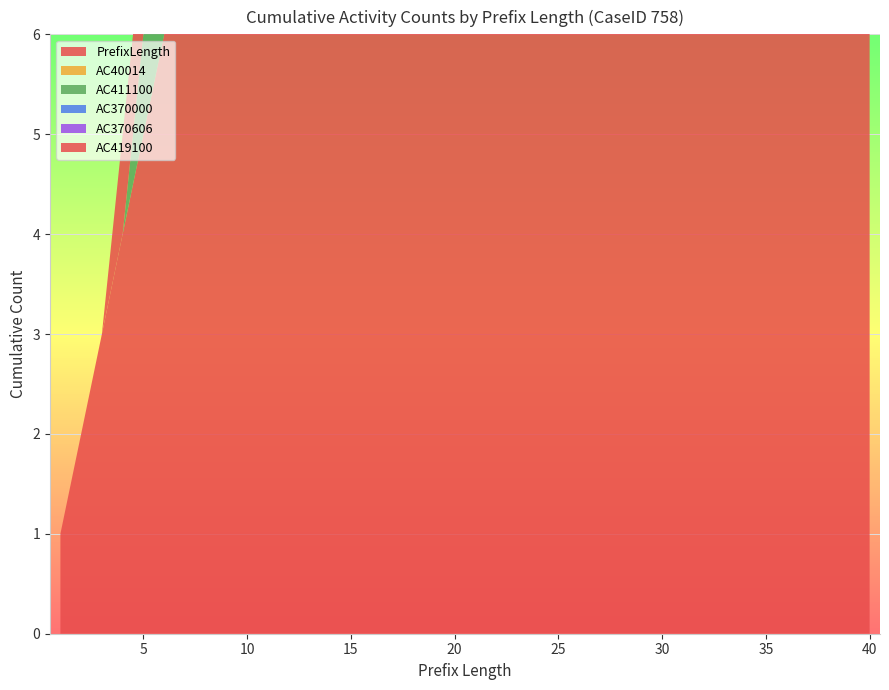

Reading right to left, extract all data points from this chart.

PrefixLength: 40=40	39=39	38=38	37=37	36=36	35=35	34=34	33=33	32=32	31=31	30=30	29=29	28=28	27=27	26=26	25=25	24=24	23=23	22=22	21=21	20=20	19=19	18=18	17=17	16=16	15=15	14=14	13=13	12=12	11=11	10=10	9=9	8=8	7=7	6=6	5=5	4=4	3=3	2=2	1=1
AC40014: 40=5	39=5	38=5	37=4	36=4	35=3	34=3	33=2	32=2	31=2	30=2	29=1	28=1	27=1	26=1	25=1	24=1	23=1	22=1	21=0	20=0	19=0	18=0	17=0	16=0	15=0	14=0	13=0	12=0	11=0	10=0	9=0	8=0	7=0	6=0	5=0	4=0	3=0	2=0	1=0
AC411100: 40=5	39=4	38=4	37=4	36=4	35=4	34=4	33=4	32=4	31=4	30=4	29=4	28=4	27=4	26=4	25=4	24=4	23=4	22=4	21=4	20=4	19=4	18=4	17=4	16=4	15=4	14=4	13=3	12=2	11=1	10=1	9=1	8=1	7=1	6=1	5=1	4=0	3=0	2=0	1=0
AC370000: 40=3	39=3	38=3	37=3	36=3	35=3	34=3	33=3	32=3	31=3	30=3	29=3	28=3	27=3	26=3	25=3	24=3	23=3	22=2	21=2	20=2	19=2	18=2	17=2	16=2	15=1	14=0	13=0	12=0	11=0	10=0	9=0	8=0	7=0	6=0	5=0	4=0	3=0	2=0	1=0
AC370606: 40=2	39=2	38=2	37=2	36=2	35=2	34=2	33=2	32=2	31=2	30=2	29=2	28=2	27=2	26=2	25=2	24=1	23=1	22=1	21=1	20=1	19=1	18=0	17=0	16=0	15=0	14=0	13=0	12=0	11=0	10=0	9=0	8=0	7=0	6=0	5=0	4=0	3=0	2=0	1=0
AC419100: 40=1	39=1	38=1	37=1	36=1	35=1	34=1	33=1	32=1	31=1	30=1	29=1	28=1	27=1	26=1	25=1	24=1	23=1	22=1	21=1	20=1	19=1	18=1	17=1	16=1	15=1	14=1	13=1	12=1	11=1	10=1	9=1	8=1	7=1	6=1	5=1	4=1	3=0	2=0	1=0